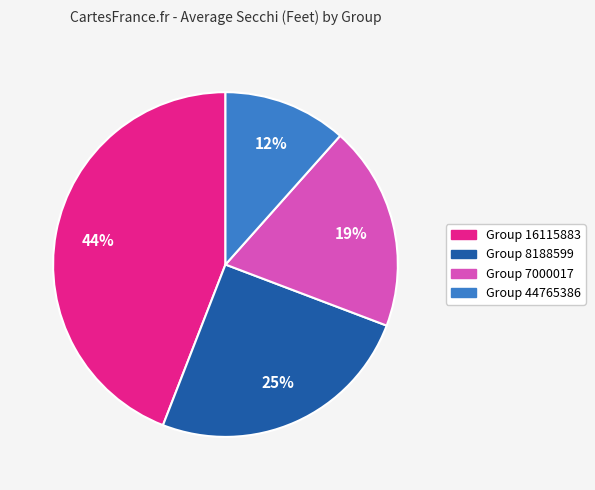

Does any single category account for the majority?

No